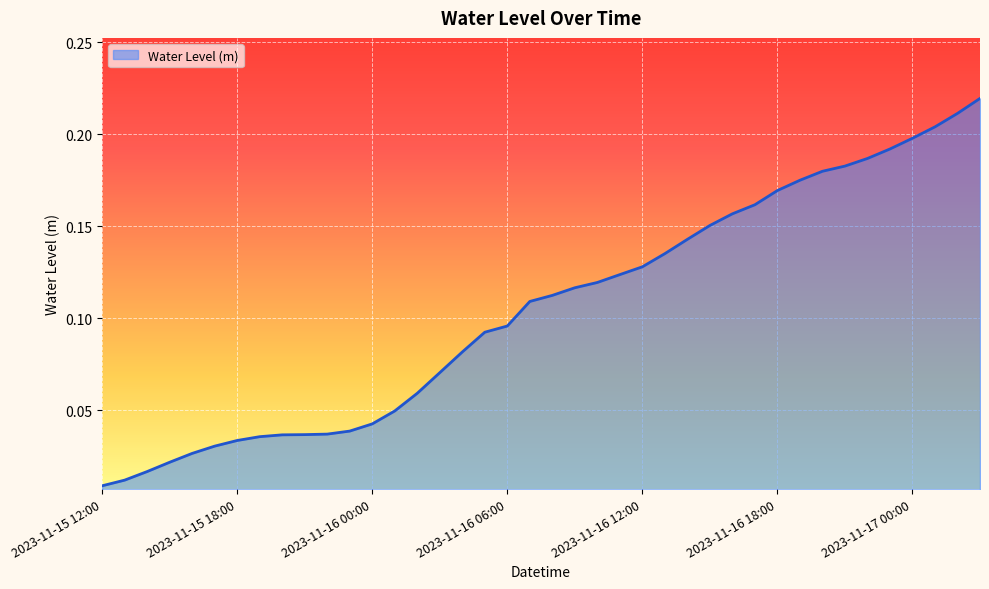

What is the sum of all values?

4.2